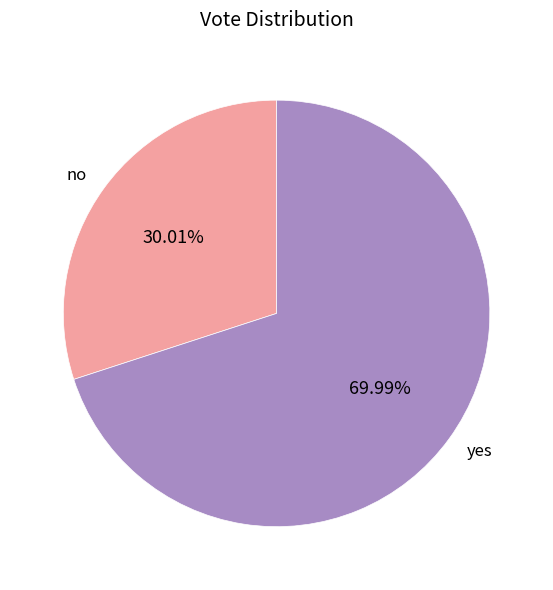

To the nearest percent, what is the average slice percentage?

50%